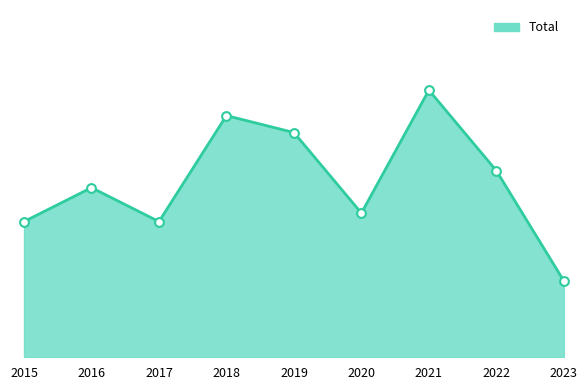

Does the chart have visible grid lines?

No